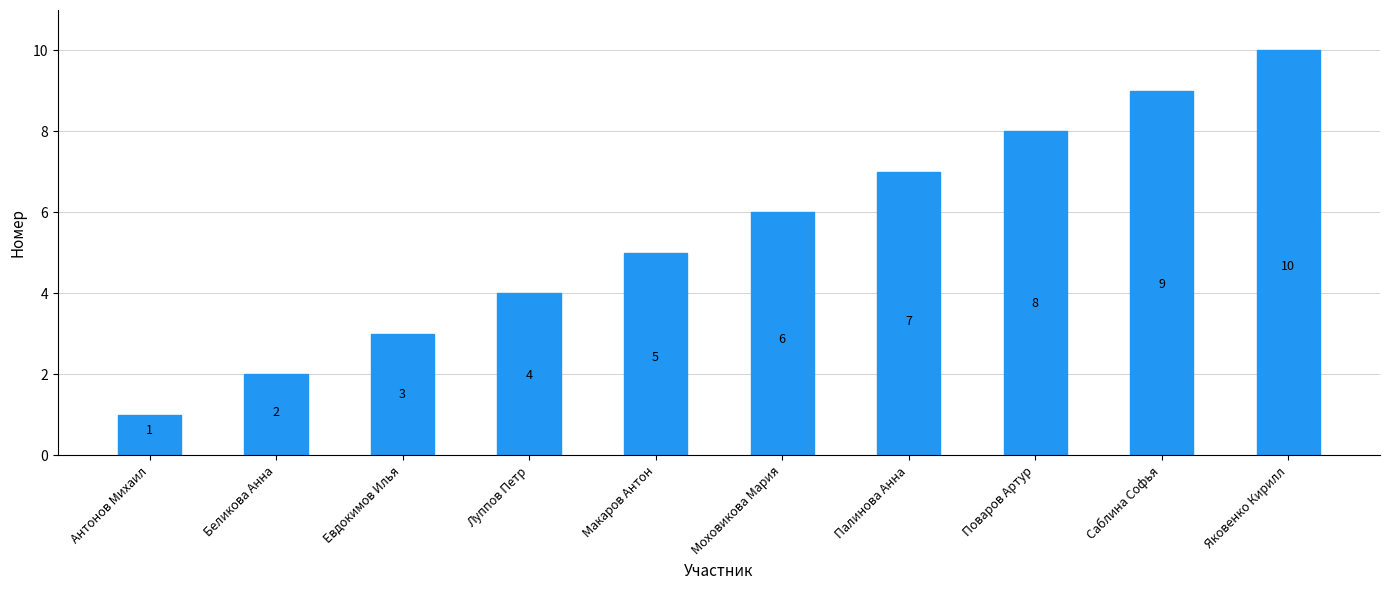

Which label corresponds to the largest value in the chart?

Яковенко Кирилл